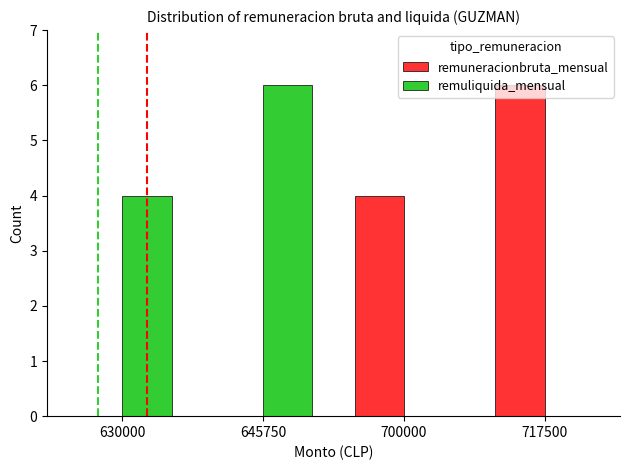

How many data points does each series have?

4